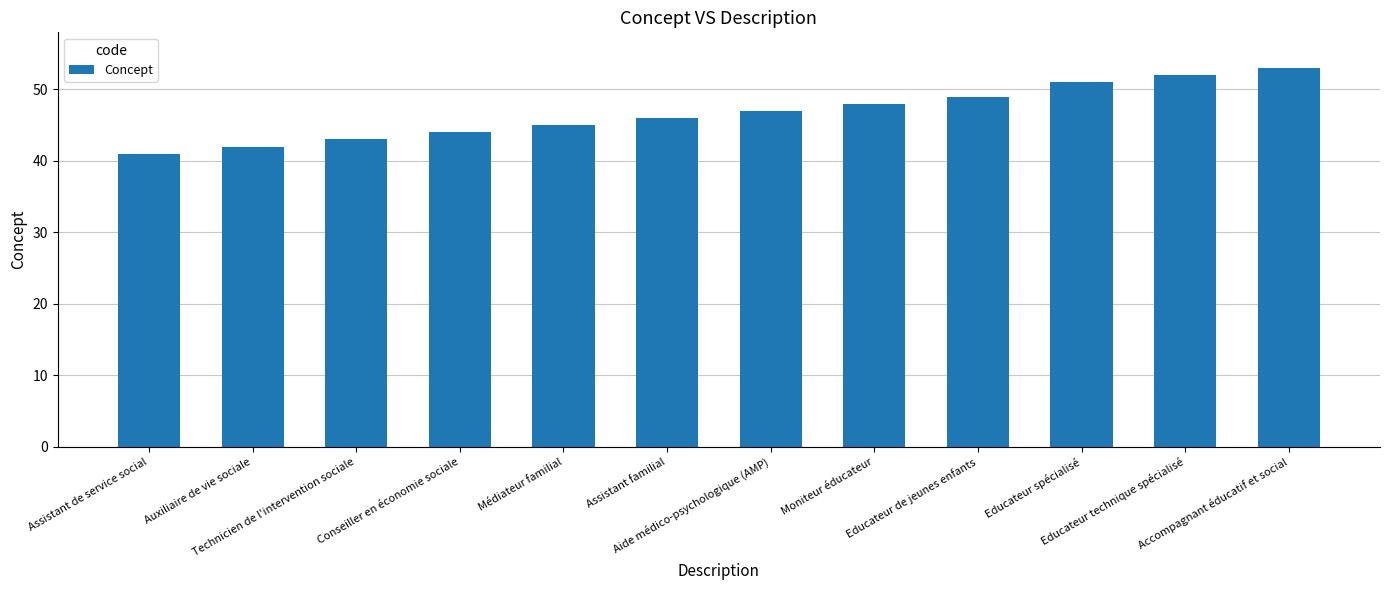

True or false: the data shows 21 at Educateur spécialisé.

False